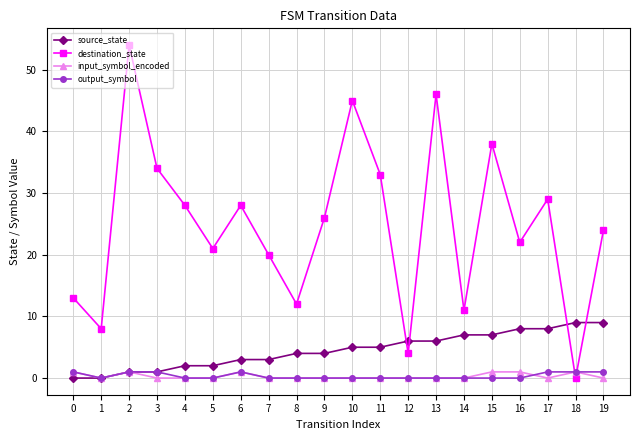

Count the number of categories in the chart.

20